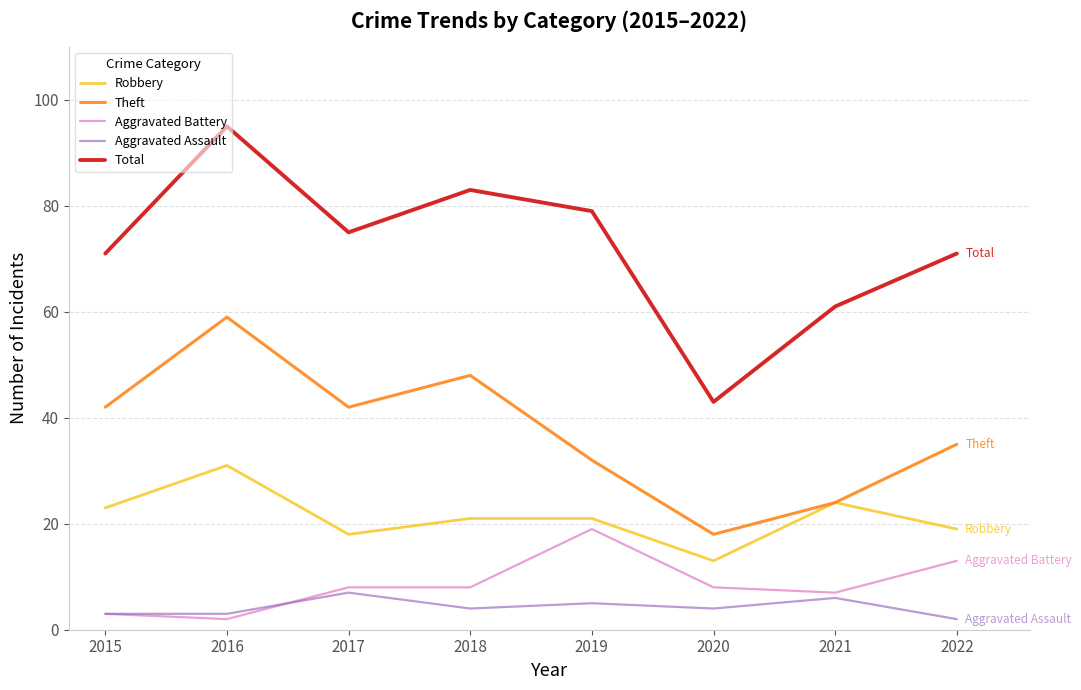

Is it true that Total equals 75 at 2017?

True